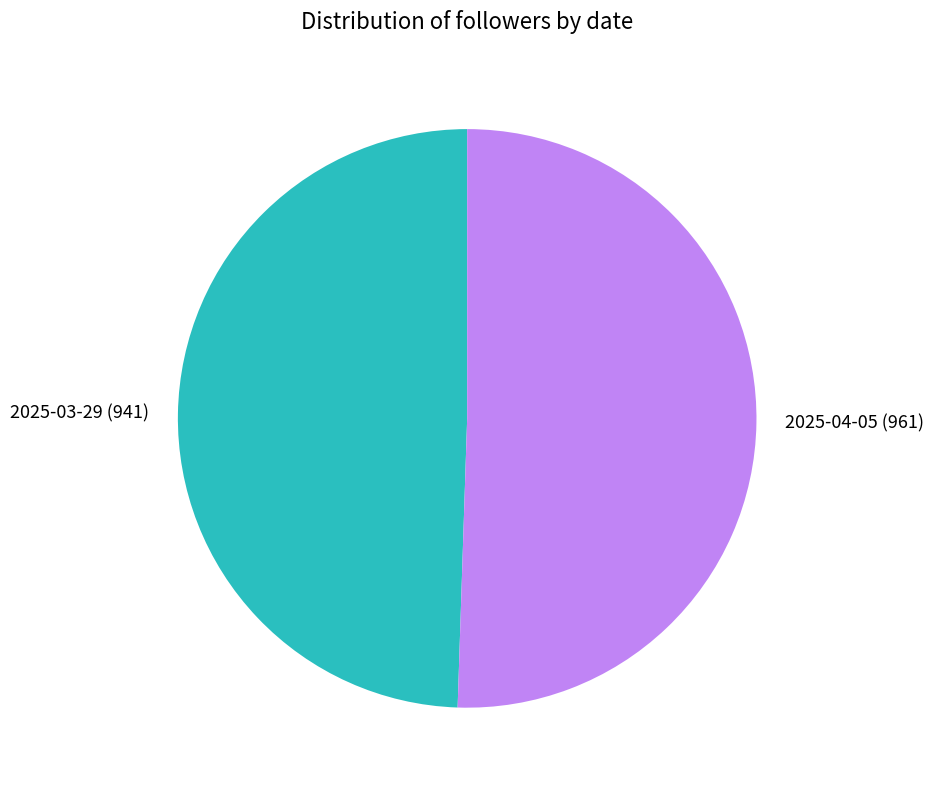

Is there any slice that represents more than half of the pie?

Yes